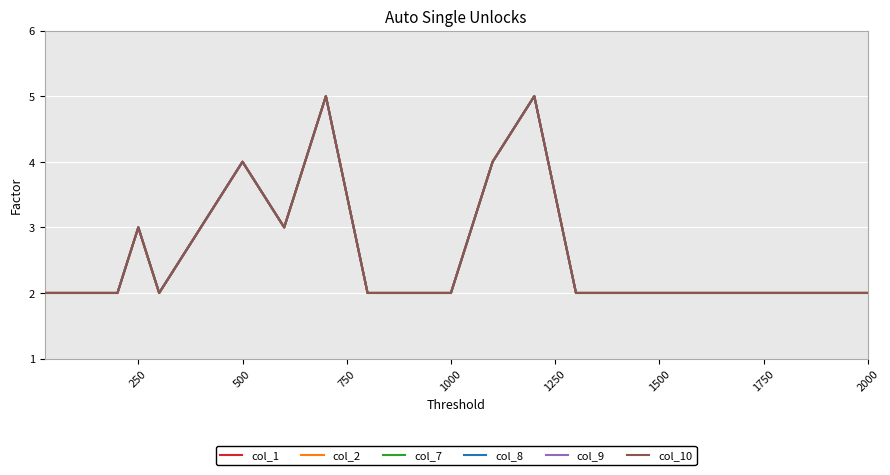

What is the difference between the maximum and minimum values in the col_8 series?

3